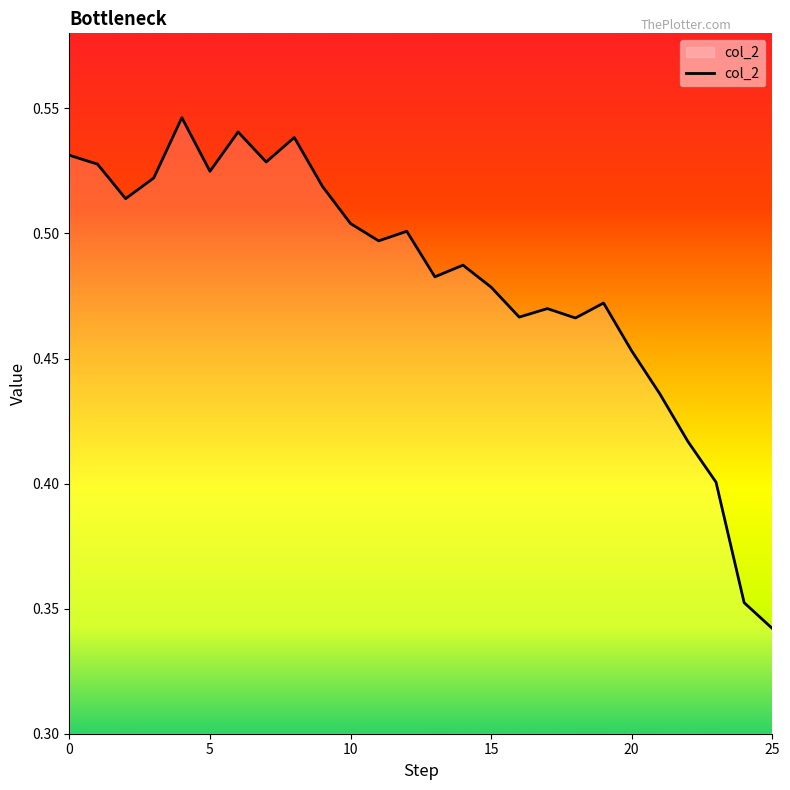

At which label is the value closest to 0?

25